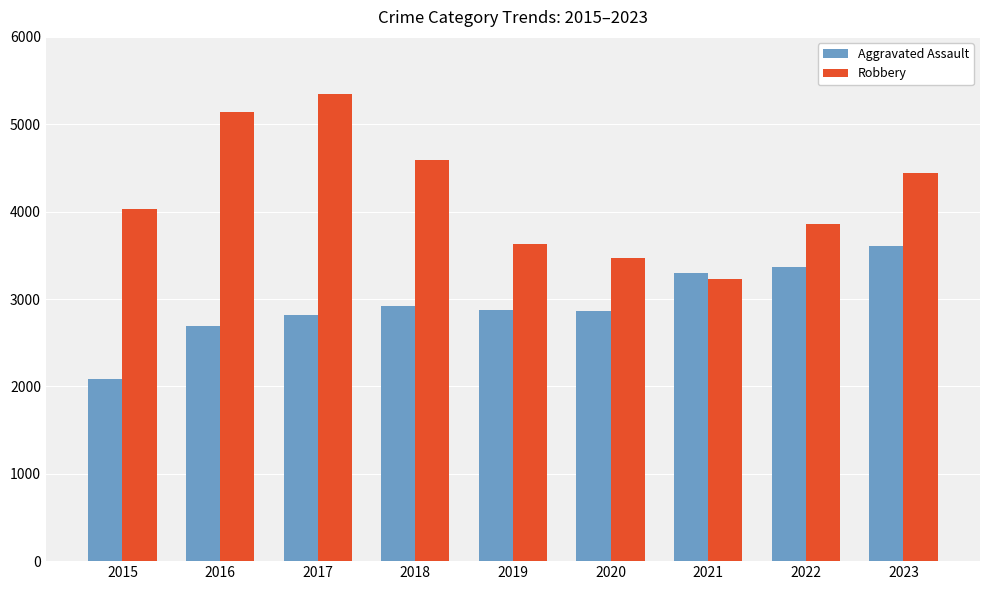

What is the value of the Robbery bar at the 7th from the left?

3228